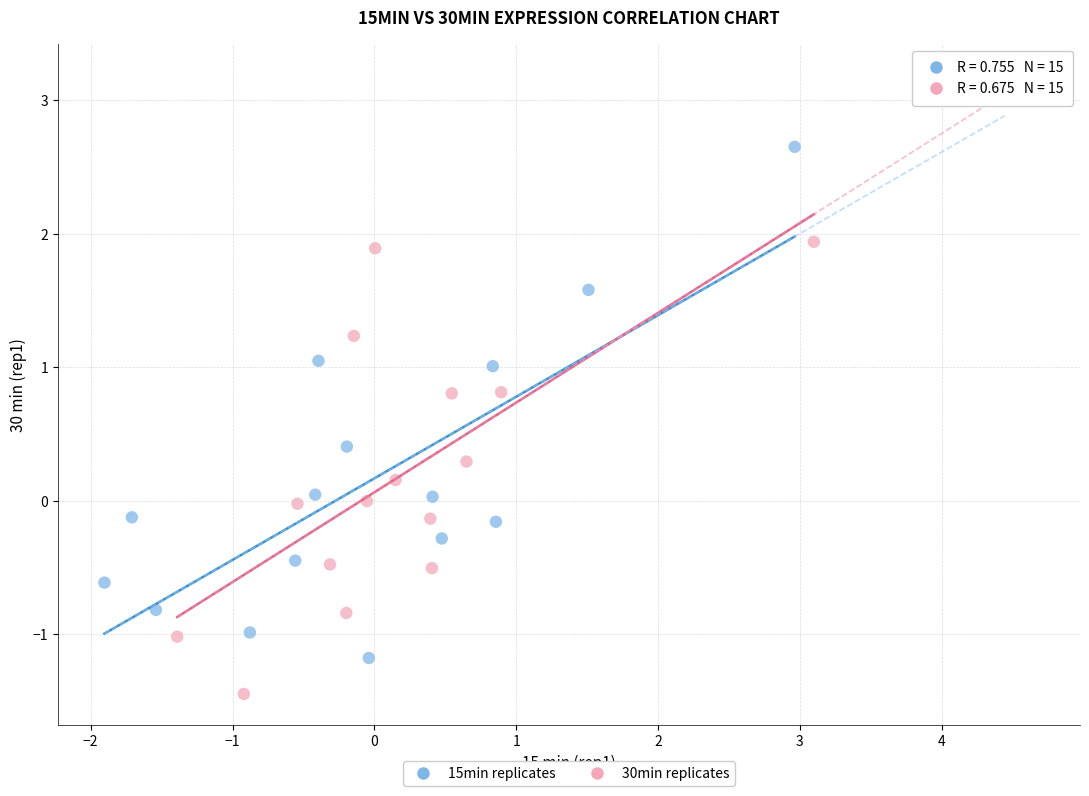

What are all the series names shown in the legend?

15min replicates, 30min replicates